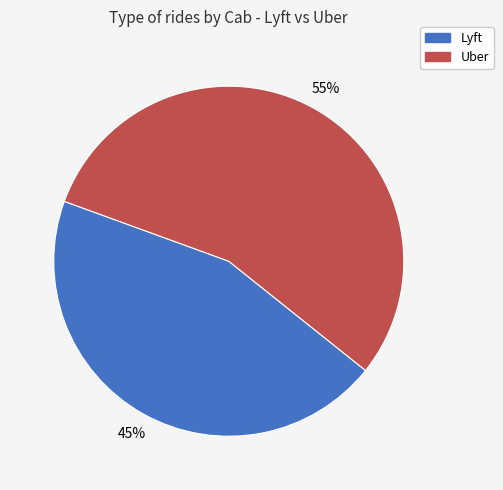

Is there a majority slice in this chart?

Yes